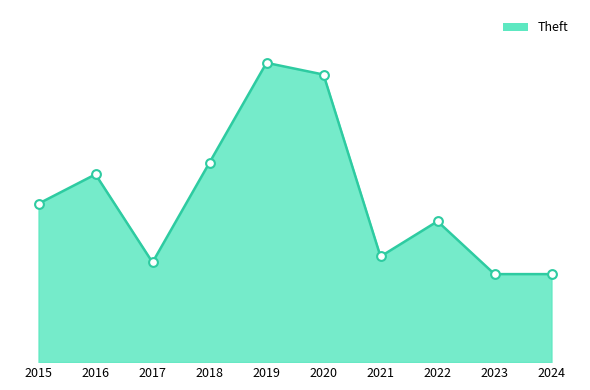

Approximately how many times larger is the value at 2019 compared to 2015?

1.9